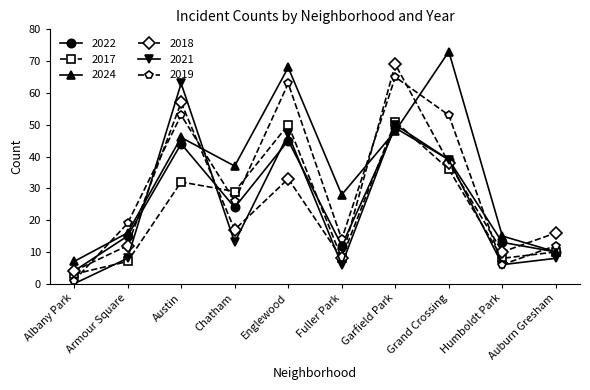

What are all the series names shown in the legend?

2022, 2017, 2024, 2018, 2021, 2019